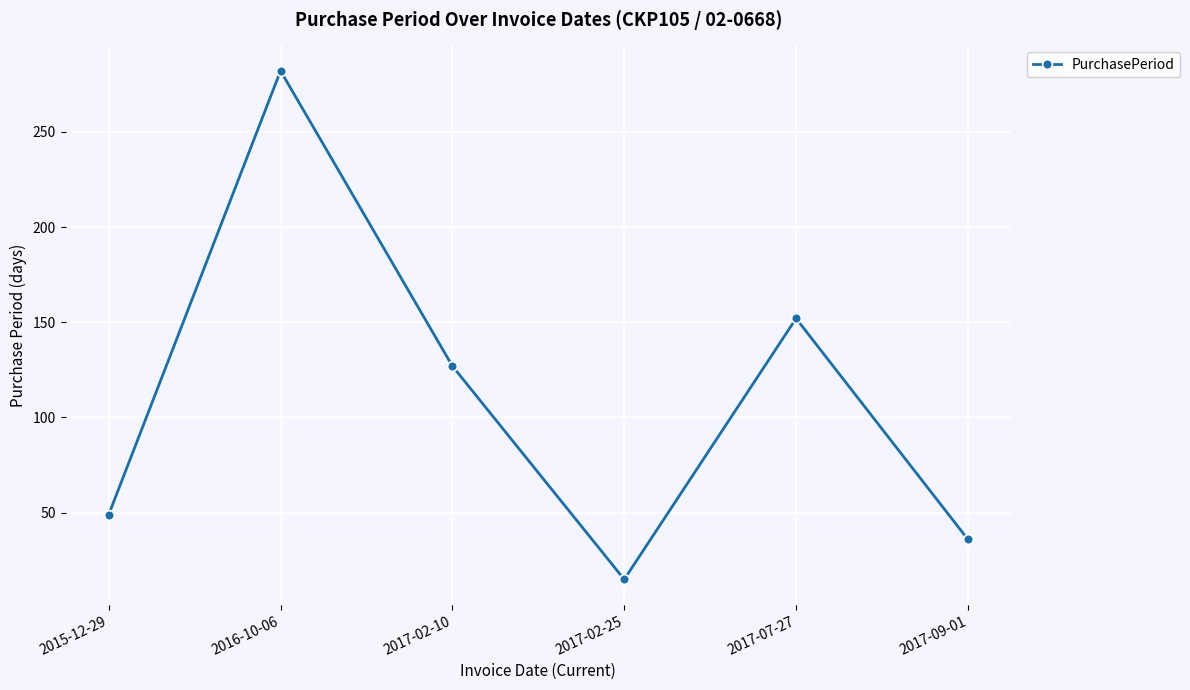

Reading right to left, what are all the values shown in this chart?

36	152	15	127	282	49